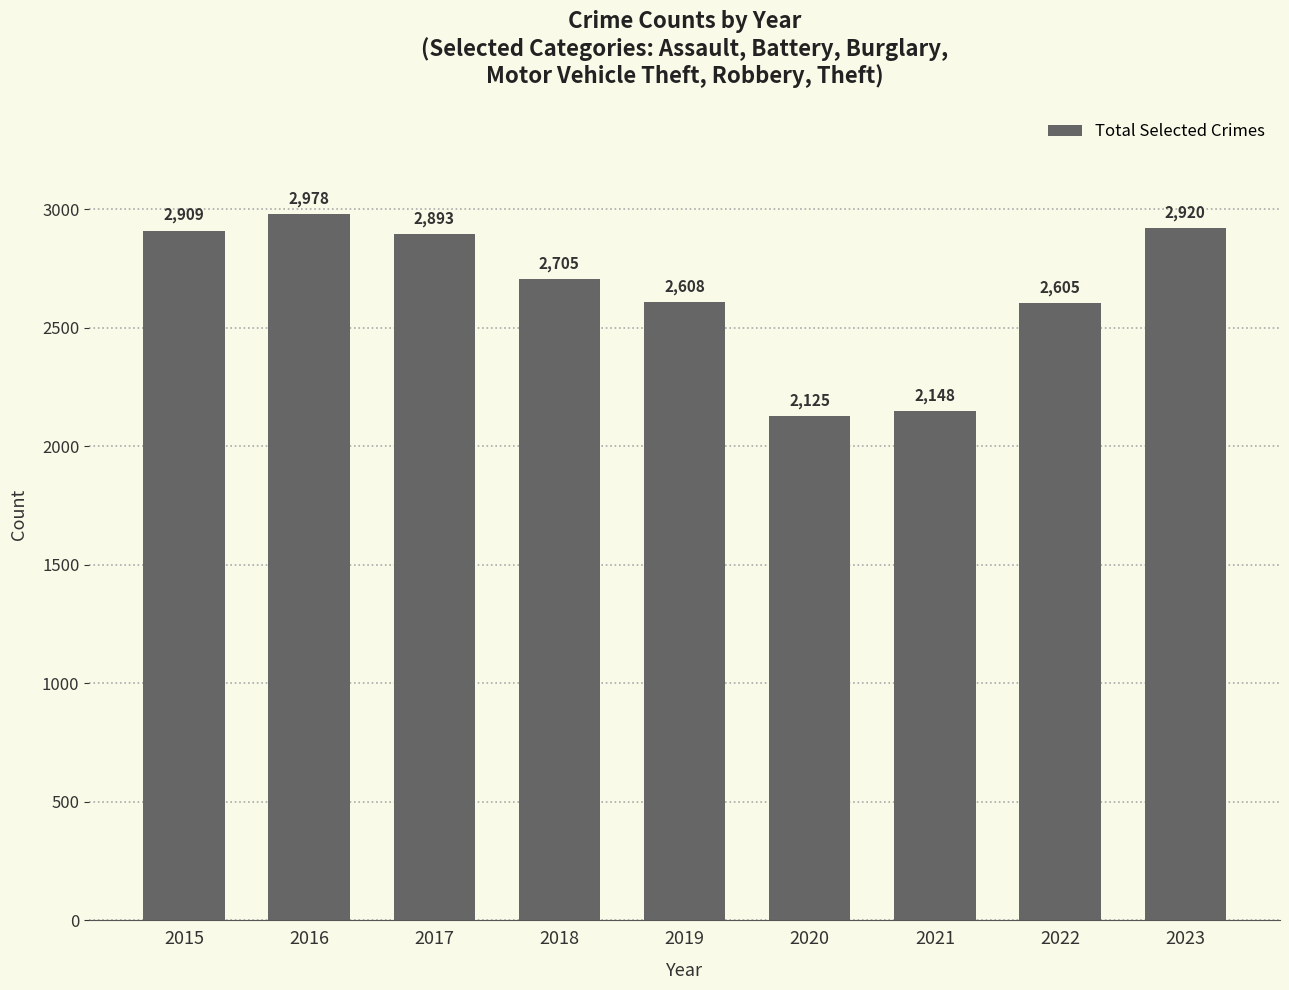

What is the ratio of the value at 2019 to the value at 2020?

1.2